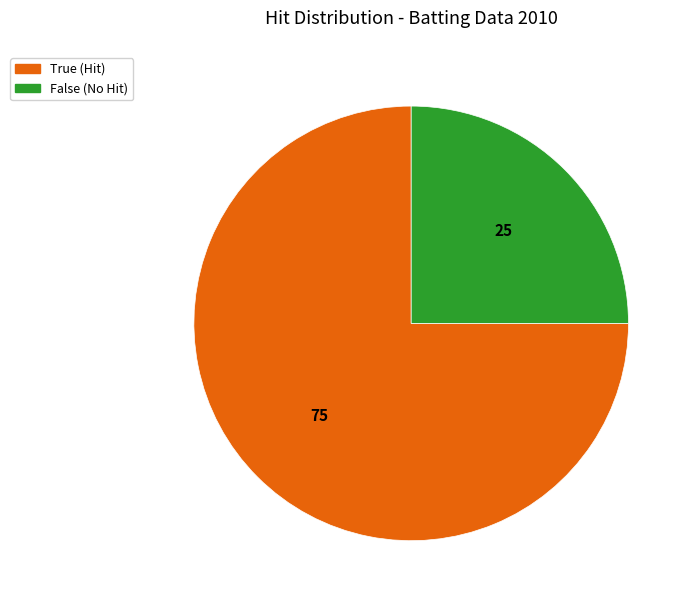

The False slice represents 25% of the pie. True or false?

True